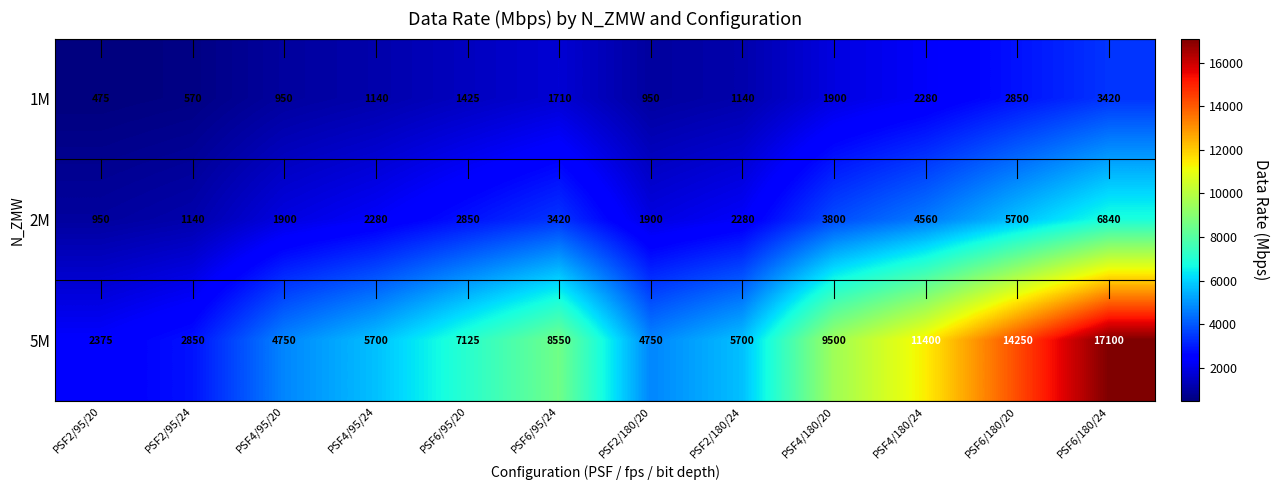

Where is 2M nearest to the value 3895?

PSF4/180/20